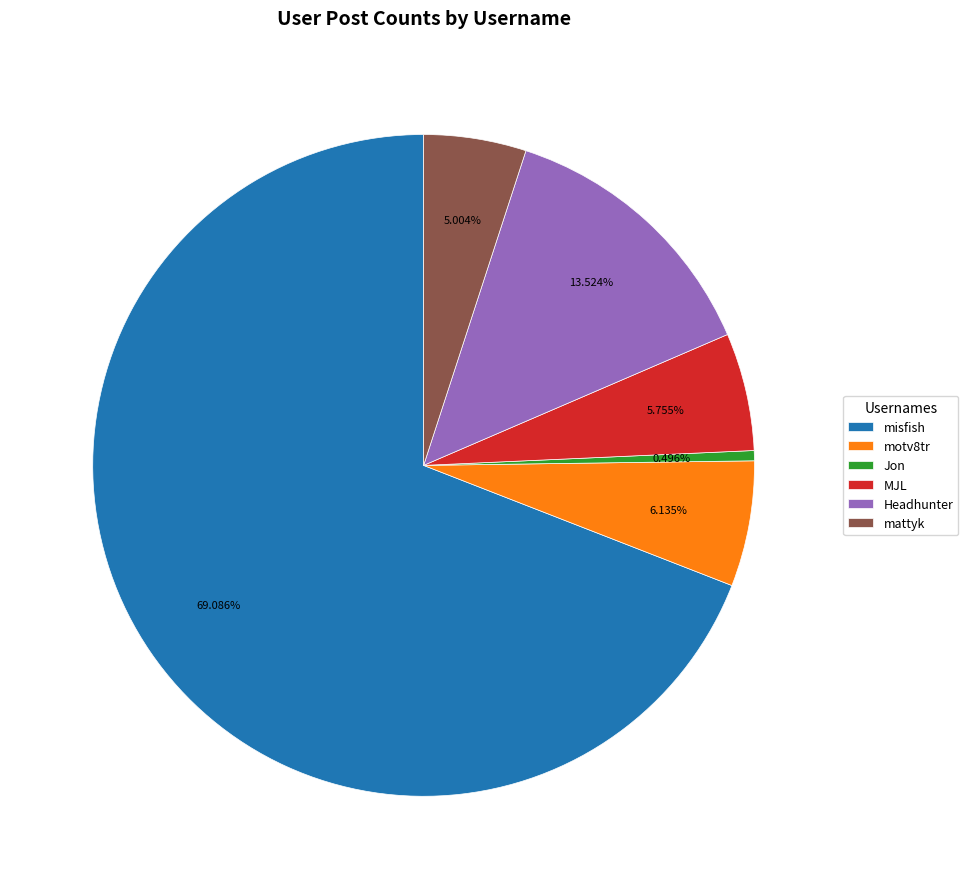

Does any single category account for the majority?

Yes